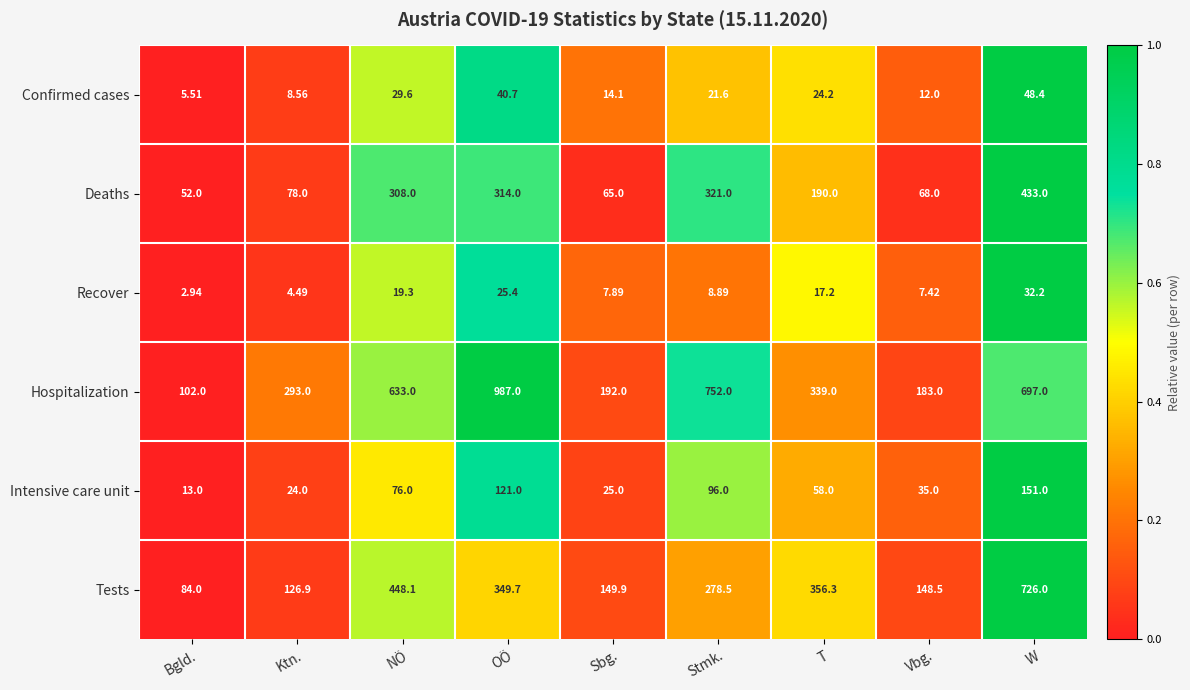

At which label does Deaths first exceed 190?

NÖ